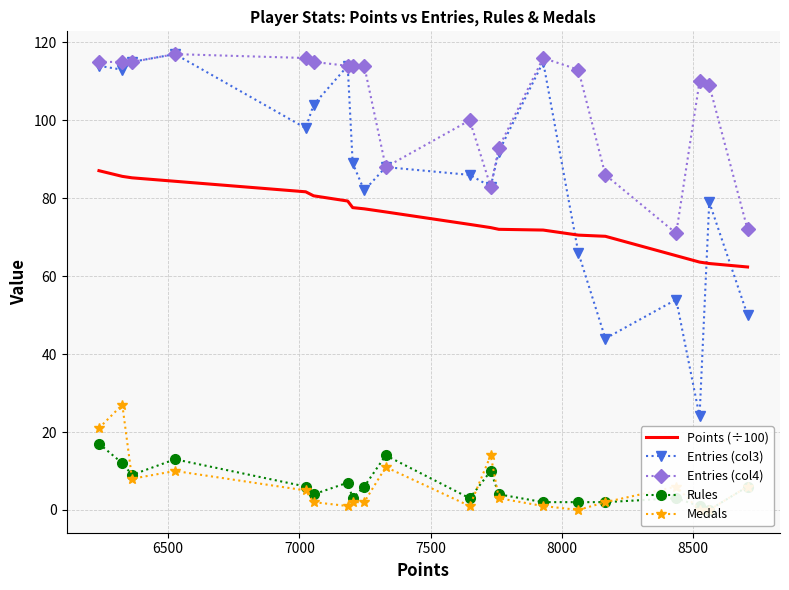

True or false: Entries (col4) and Points (÷100) intersect in this chart.

False